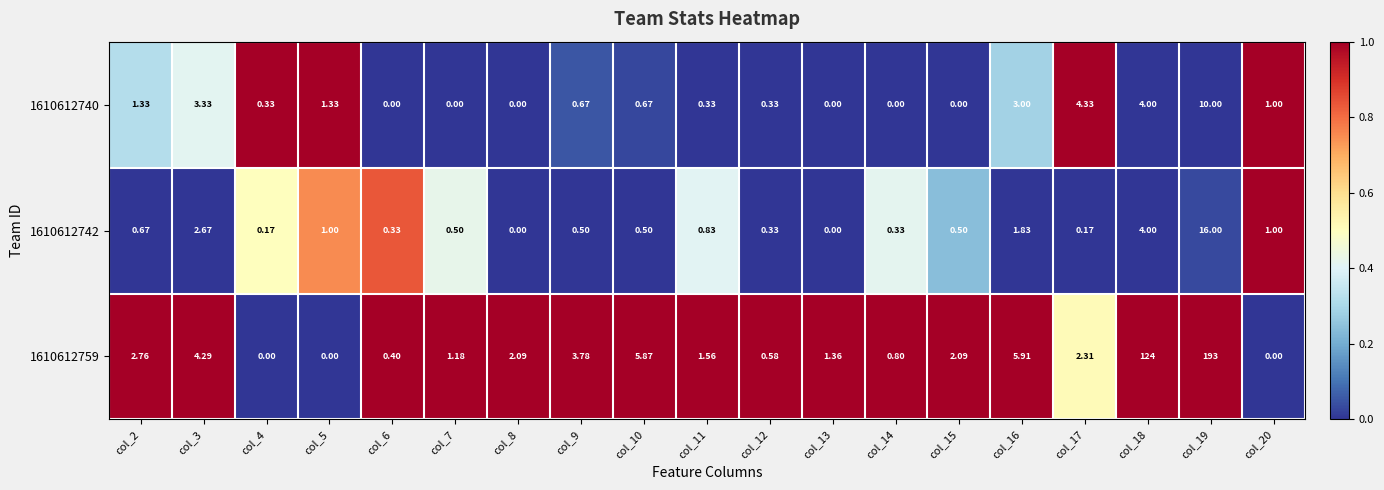

Is the value of 1610612742 at col_17 greater than the value of 1610612740 at col_4?

No